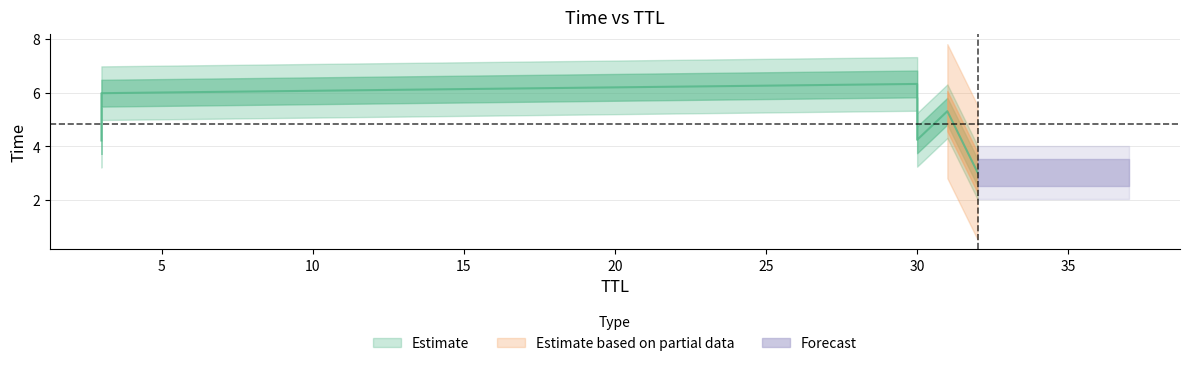

At which category does the chart reach its minimum across all series?

32